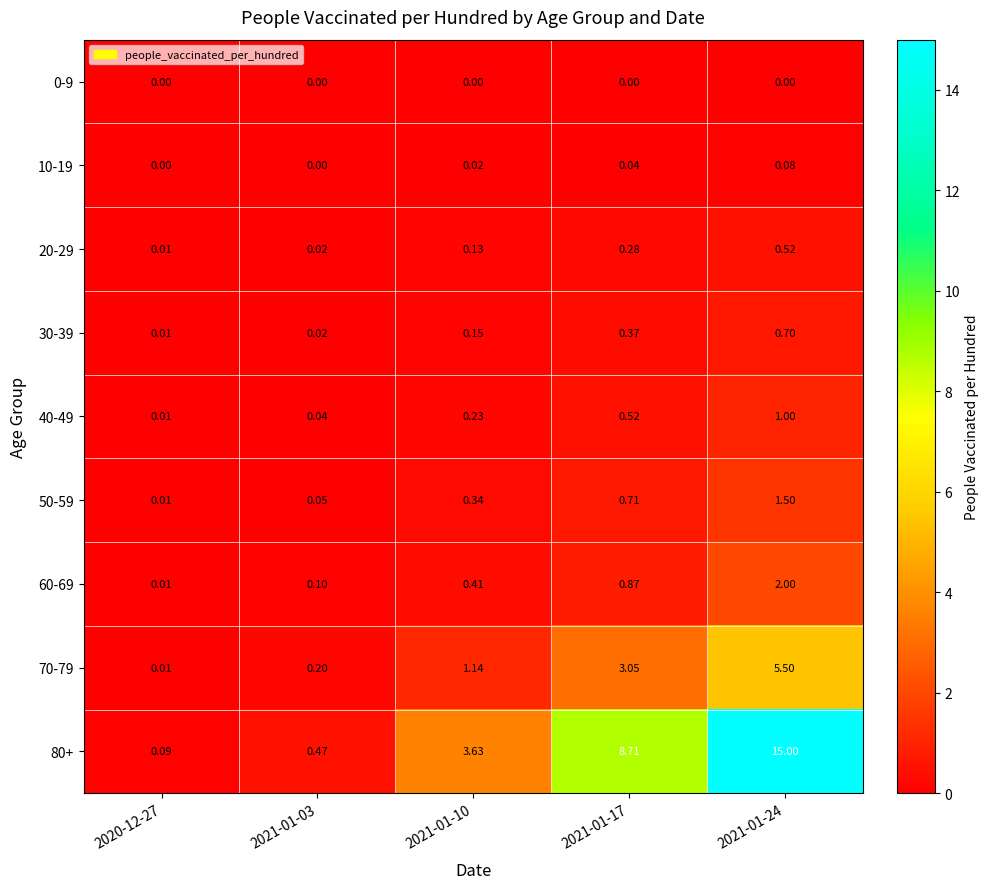

Is the value of 10-19 at 2021-01-10 greater than the value of 0-9 at 2021-01-17?

Yes